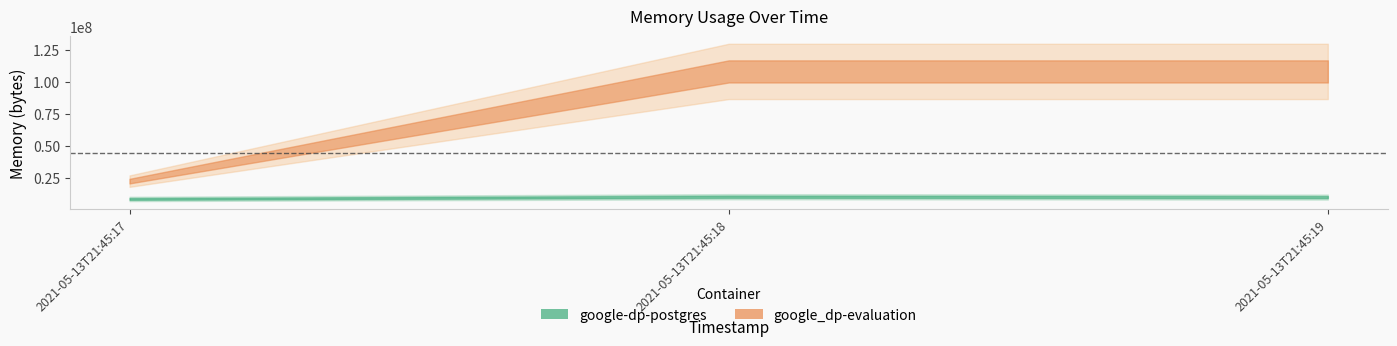

At which category is the sum across all series the highest?

2021-05-13T21:45:18